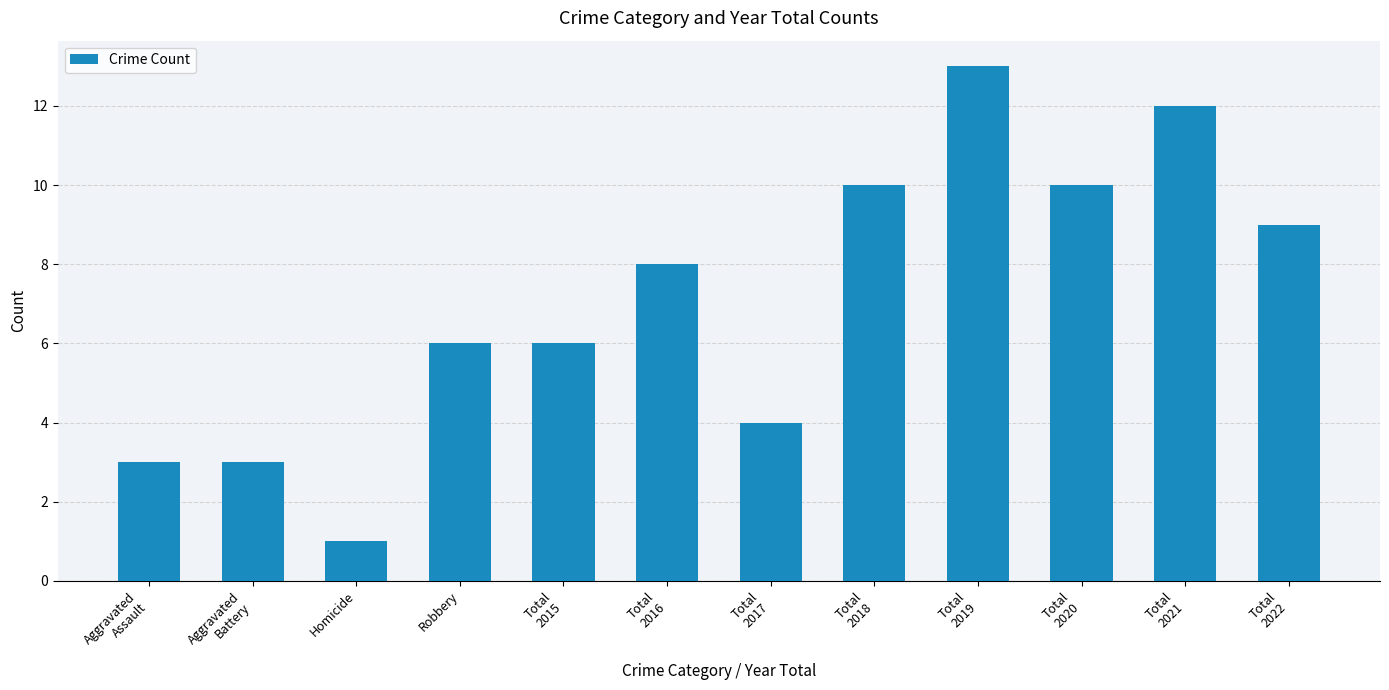

What is the difference between the maximum and second lowest values?

10